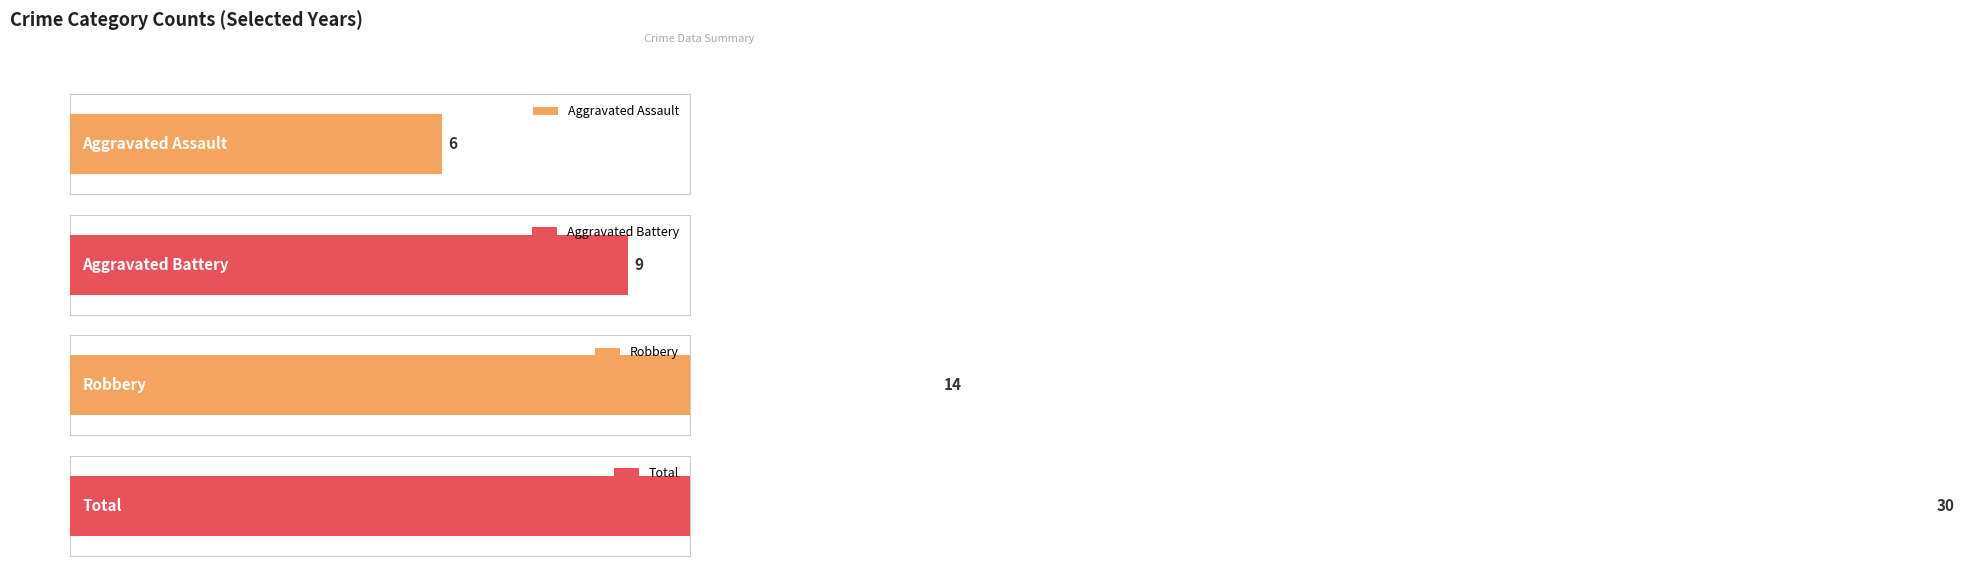

Is the value of Aggravated Battery at 2020 greater than the value of Aggravated Assault at 2022?

No